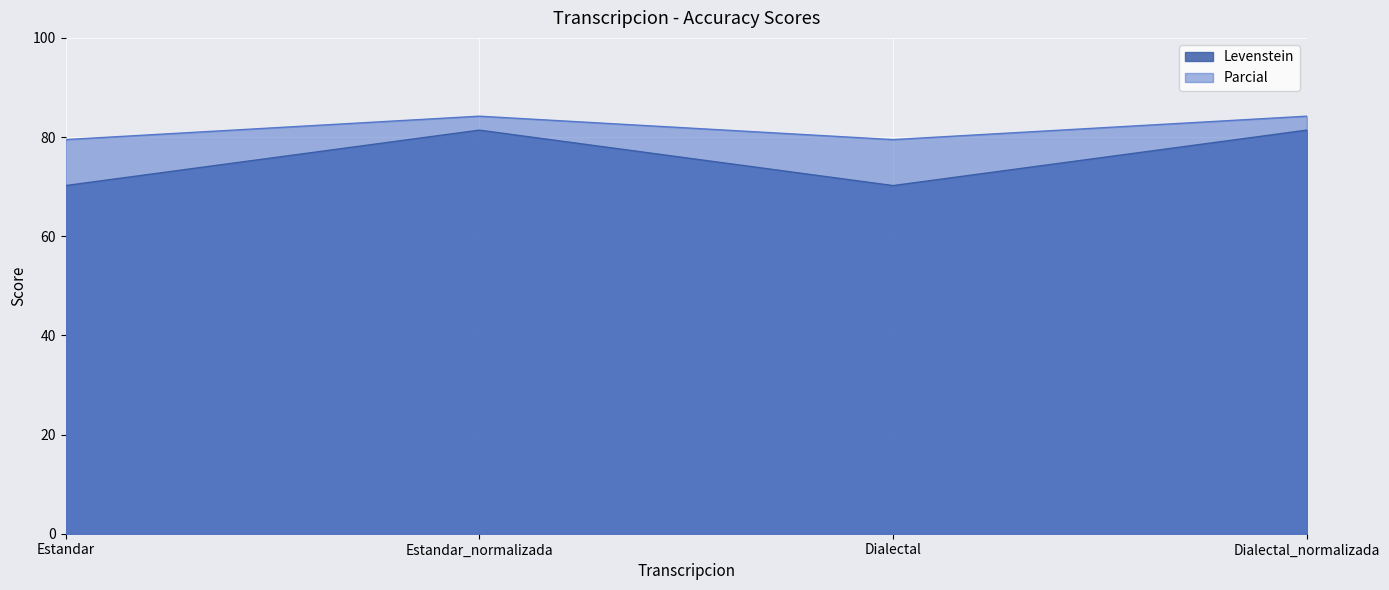

True or false: Levenstein and Parcial cross at least once.

False